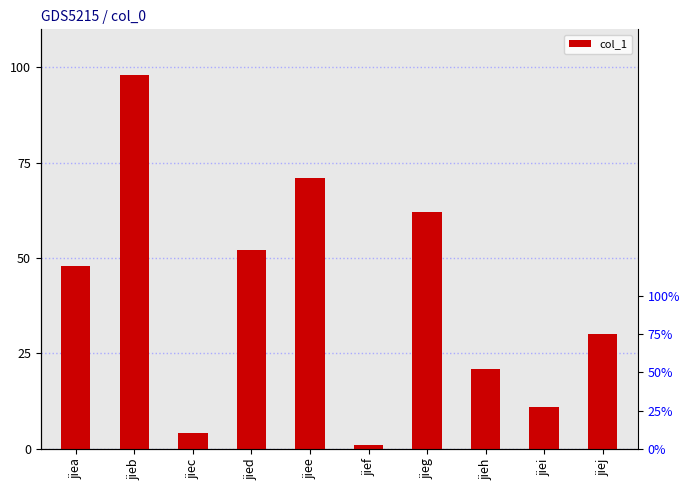

What is the difference between the second highest and minimum values?

70